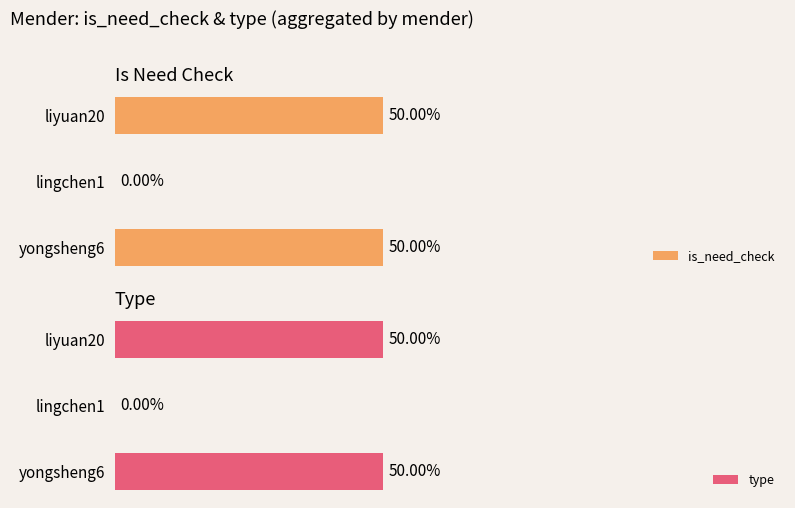

The value of type at liyuan20 is 2. True or false?

False